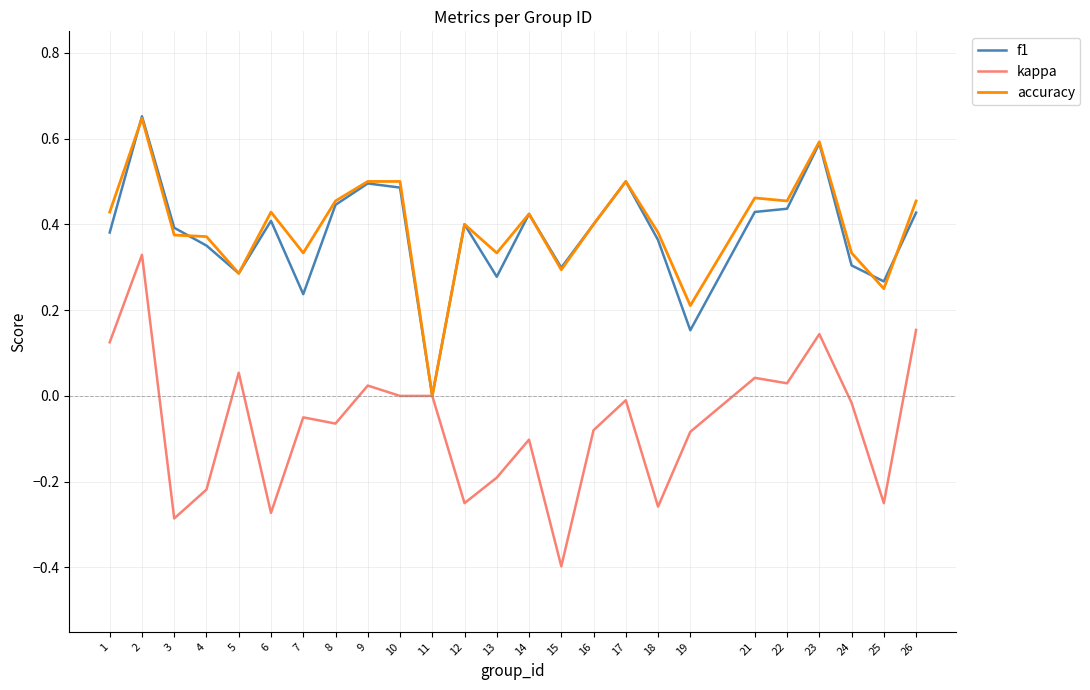

What is the minimum value shown in the chart?

-0.4